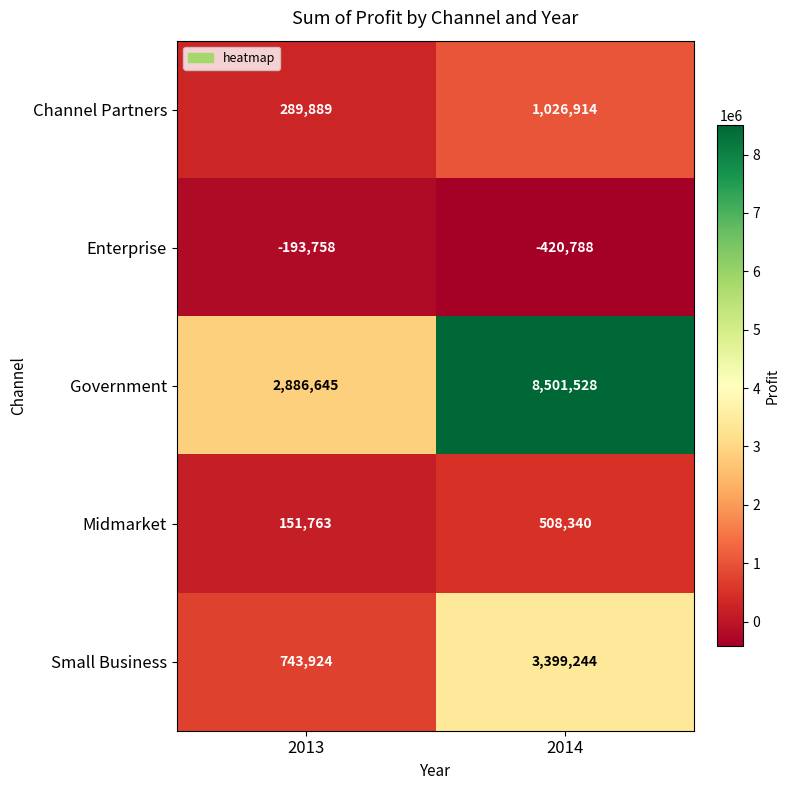

At which category does the chart reach its peak across all series?

2014